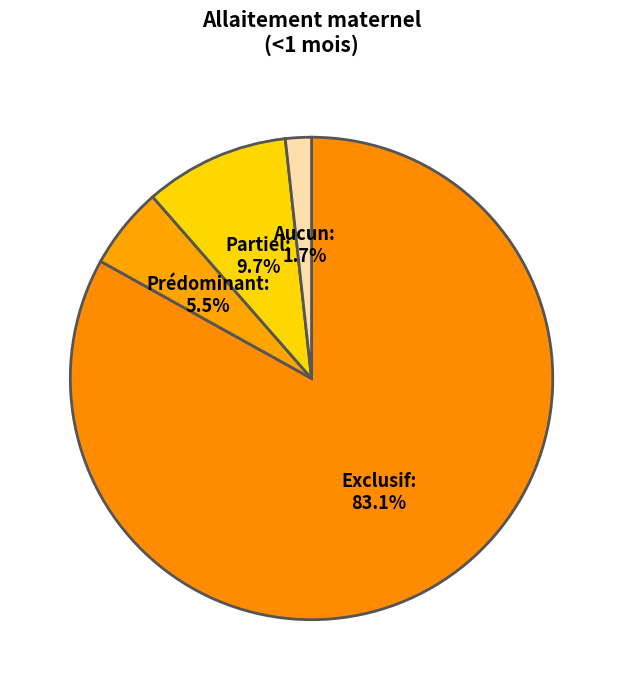

The Partiel slice represents 1% of the pie. True or false?

False